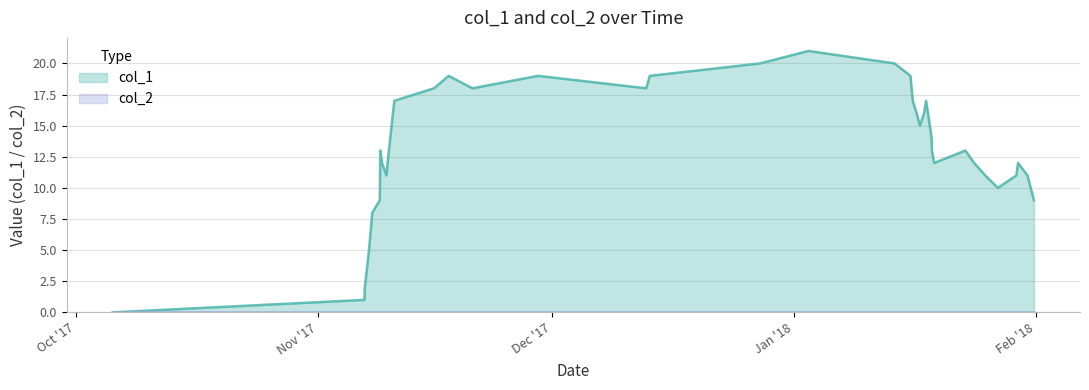

Which series has the widest spread of values?

col_1